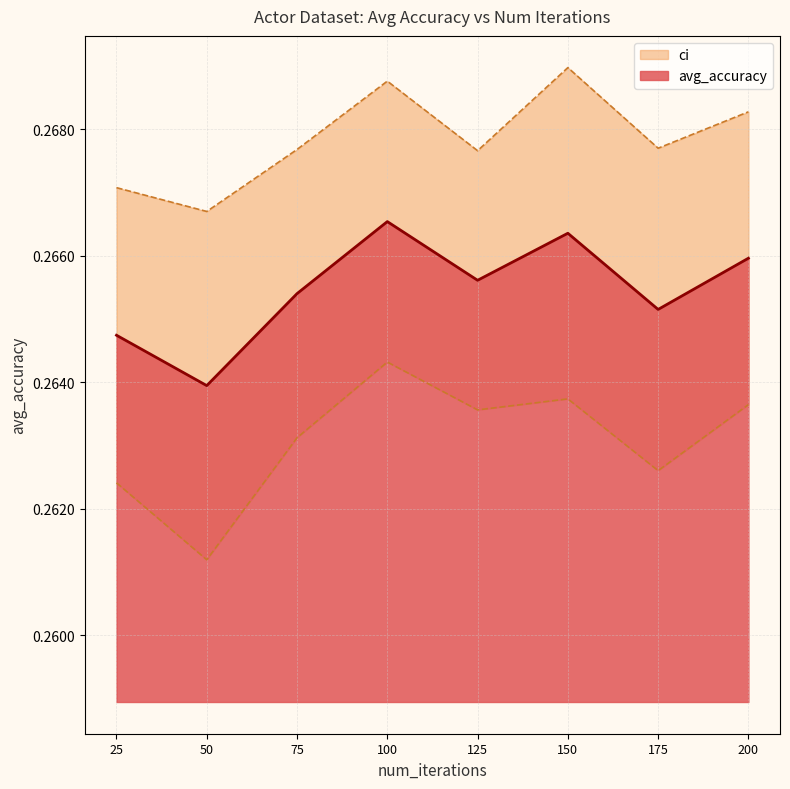

Between 125 and 175, which is larger?

125